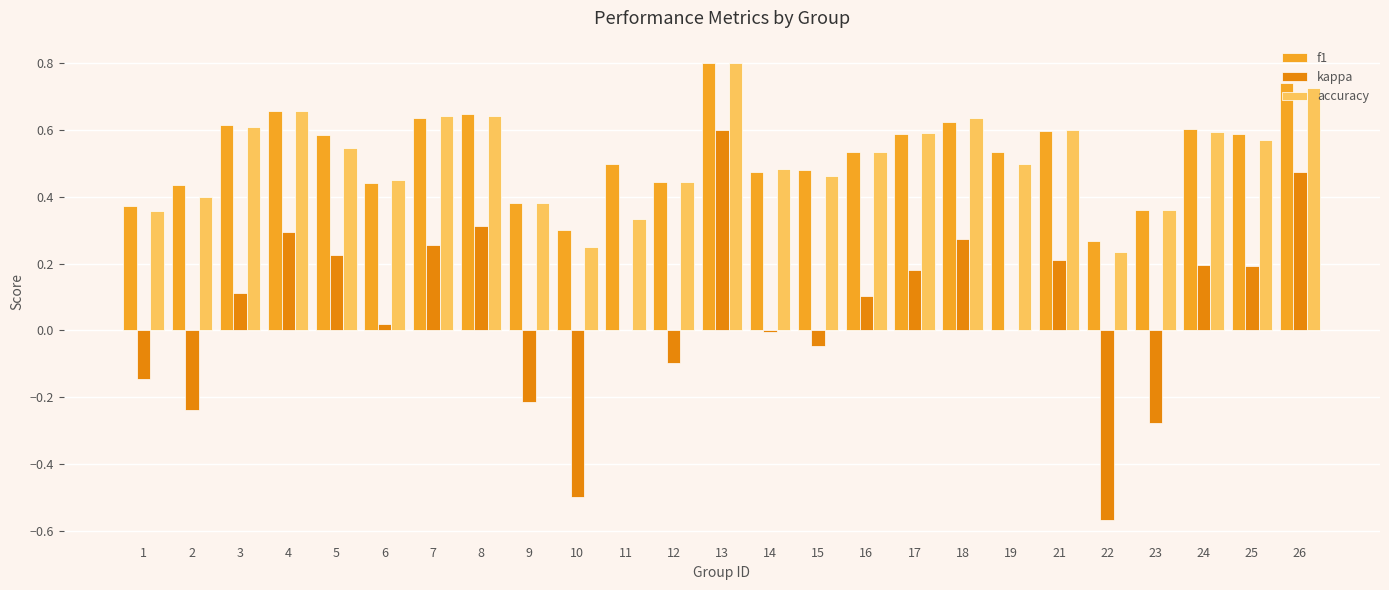

At which category is the sum across all series the highest?

13